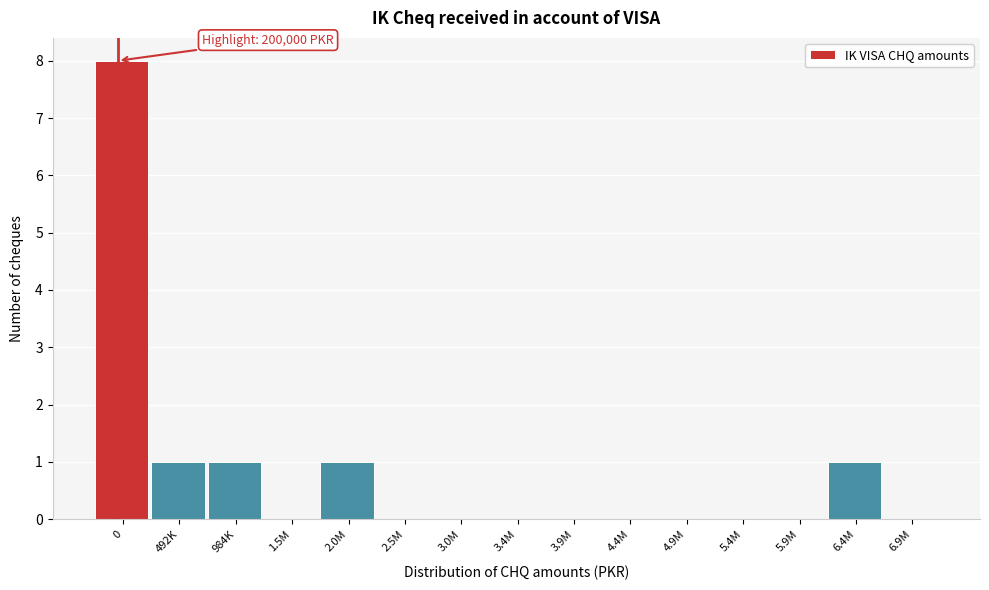

Reading right to left, transcribe all the data shown in this chart.

6.9M=0	6.4M=1	5.9M=0	5.4M=0	4.9M=0	4.4M=0	3.9M=0	3.4M=0	3.0M=0	2.5M=0	2.0M=1	1.5M=0	984K=1	492K=1	0=8